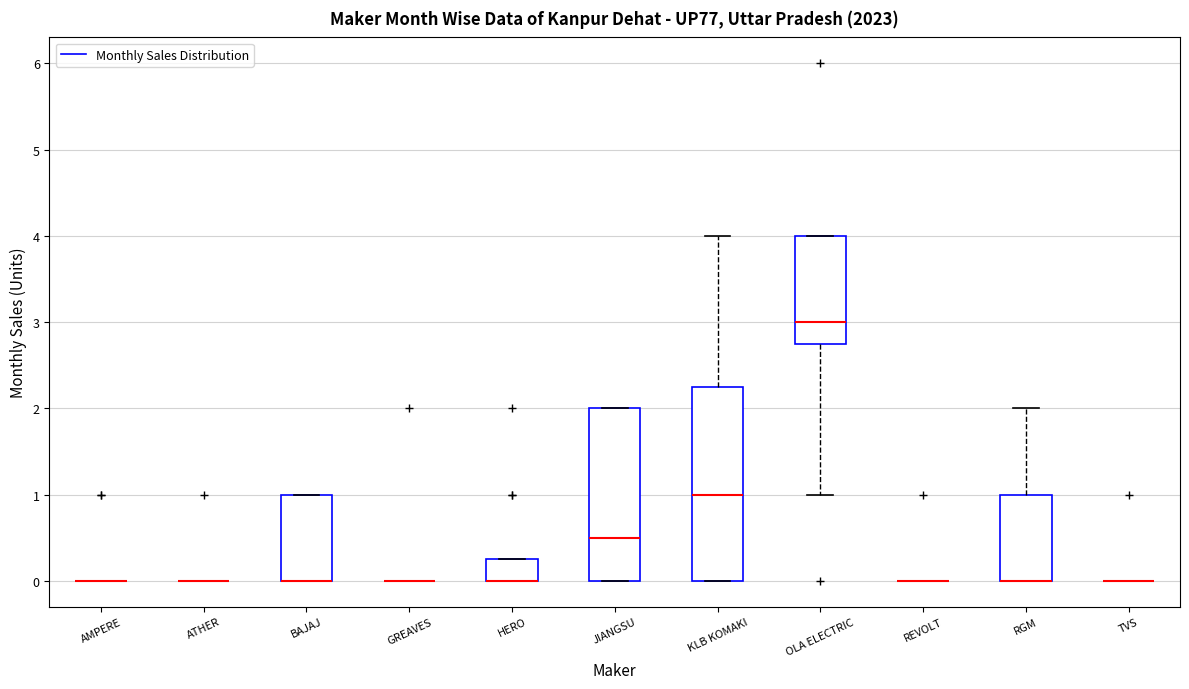

Which box is the tallest, from its lower edge to its upper edge?

KLB KOMAKI